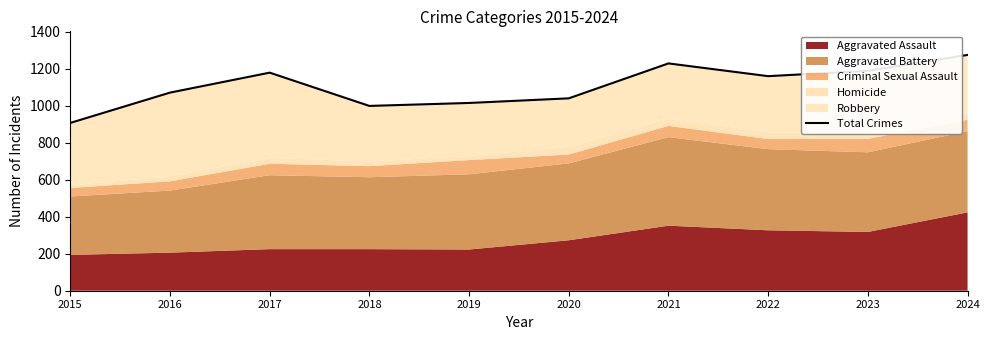

At which label does the data first exceed 1161?

2017